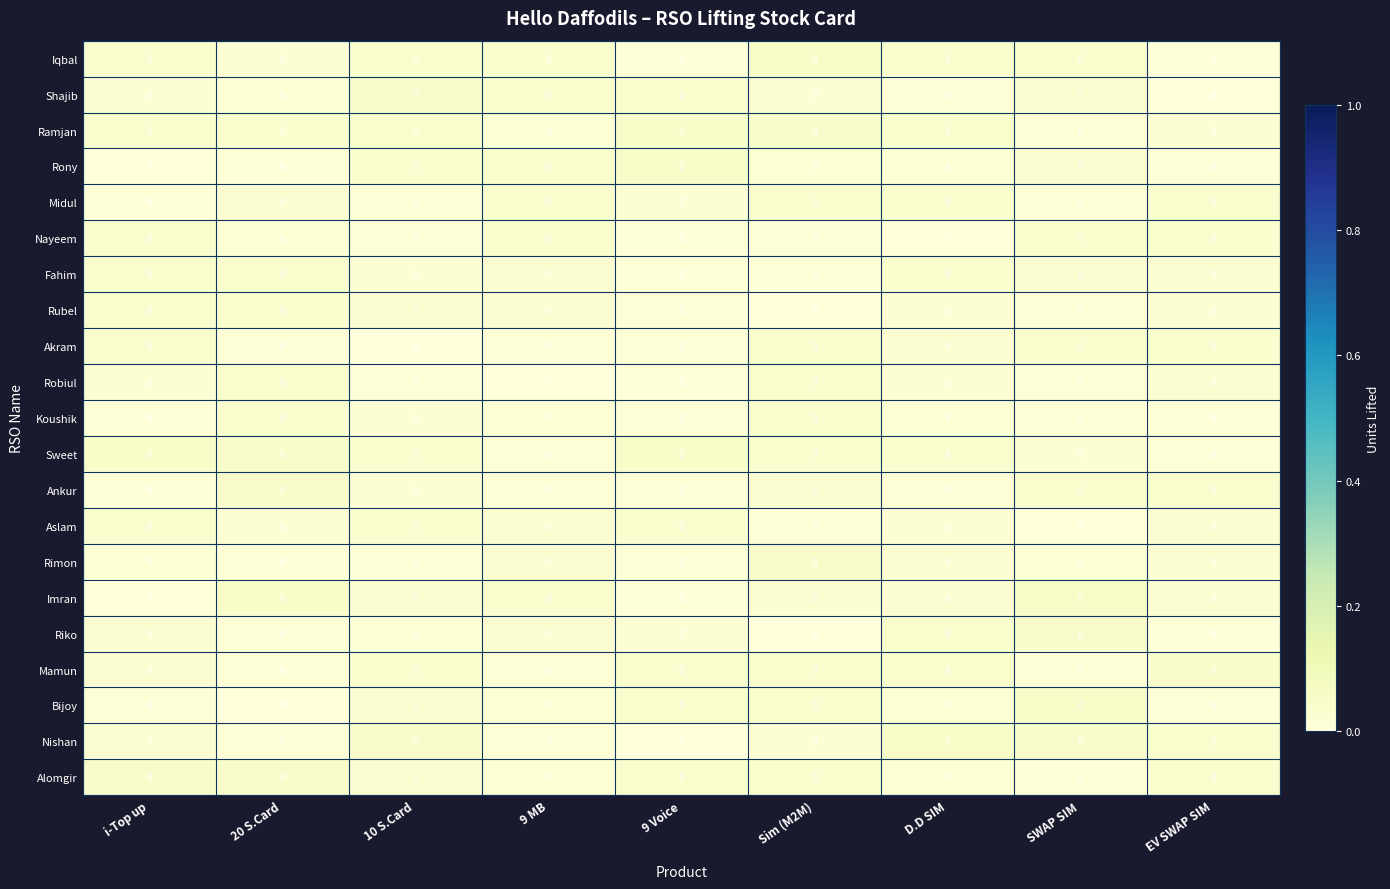

True or false: Rony has a value of 0.0 at Sim (M2M).

False